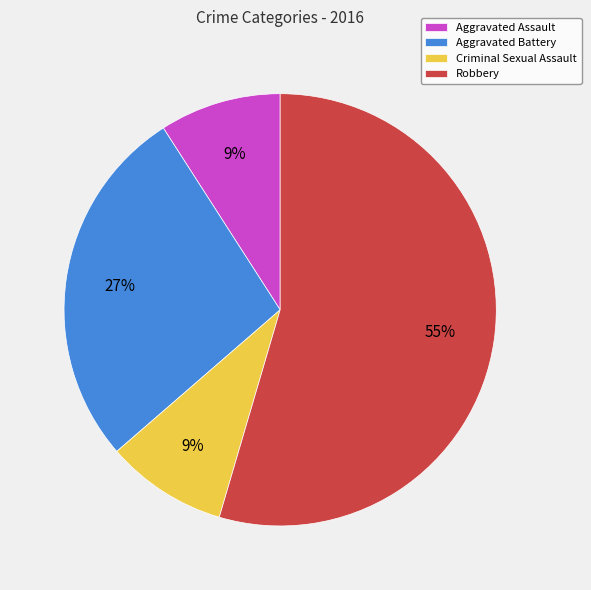

To the nearest percent, what portion does Aggravated Assault represent?

9%